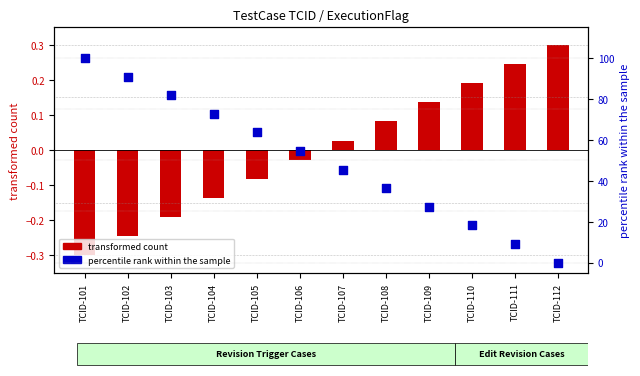

What are all the series names shown in the legend?

transformed count, percentile rank within the sample